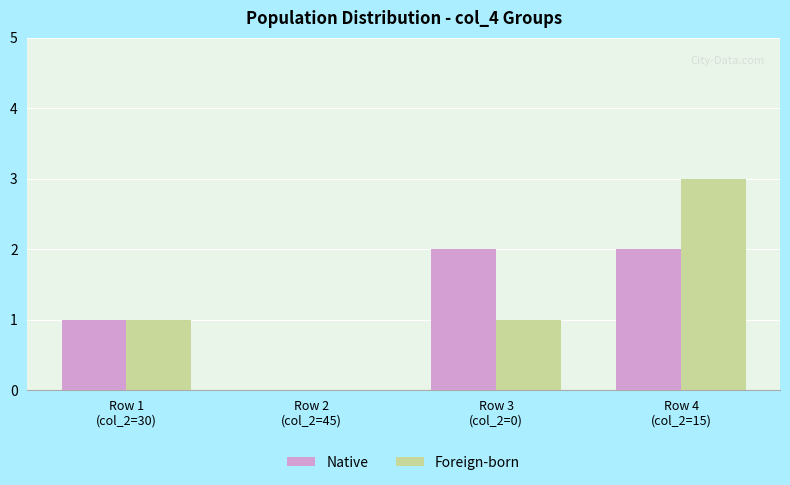

What is the sum of the Foreign-born values at Row 2
(col_2=45) and Row 1
(col_2=30)?

1